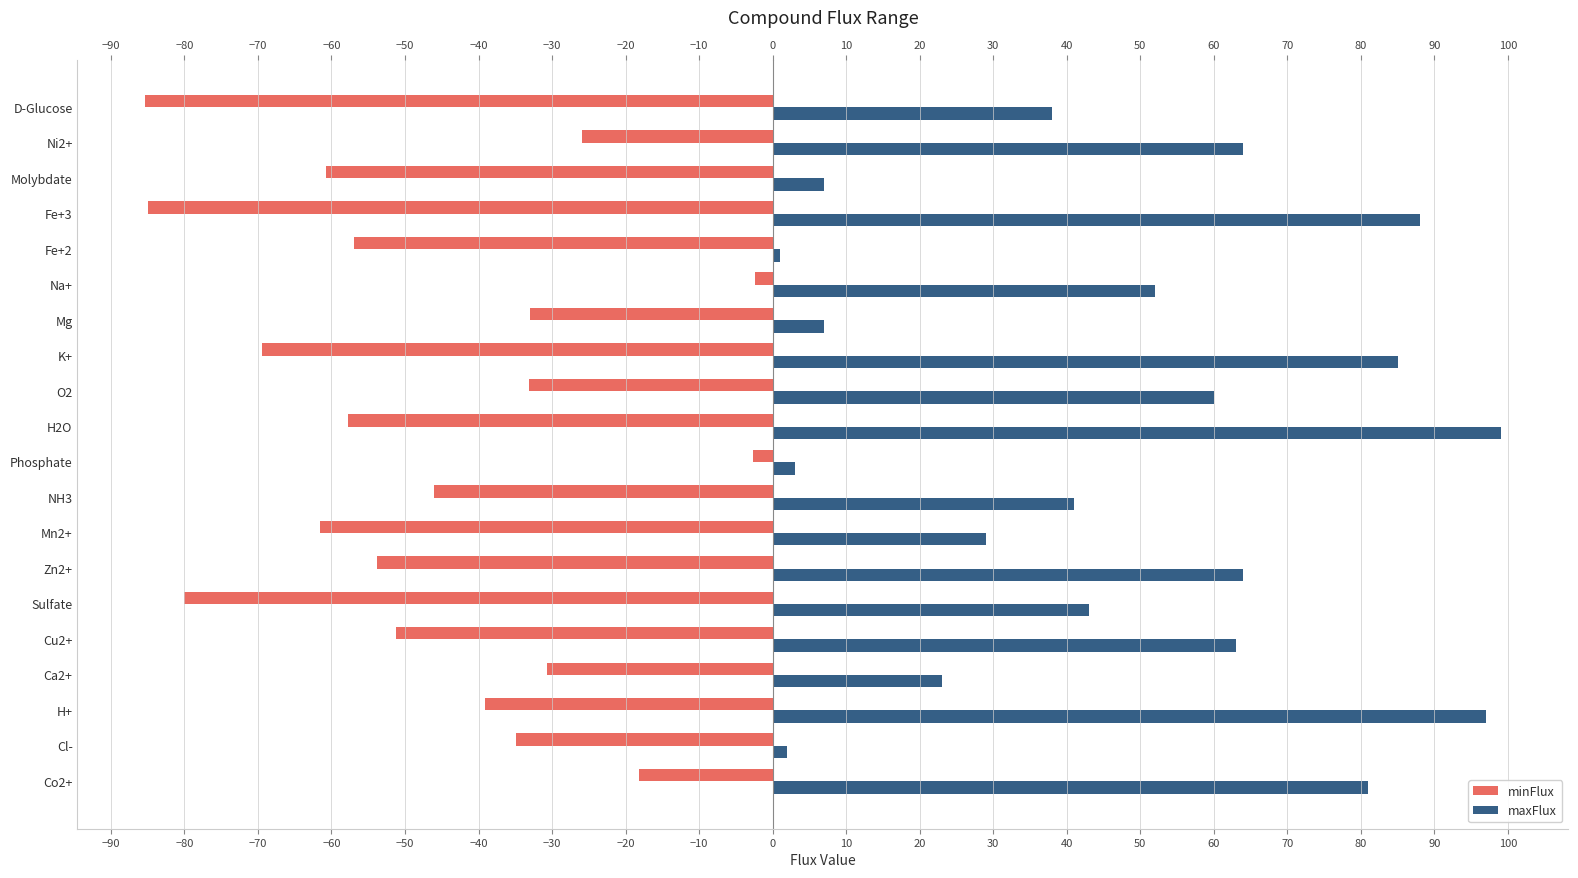

List the series in order of their overall mean, lowest first.

minFlux, maxFlux